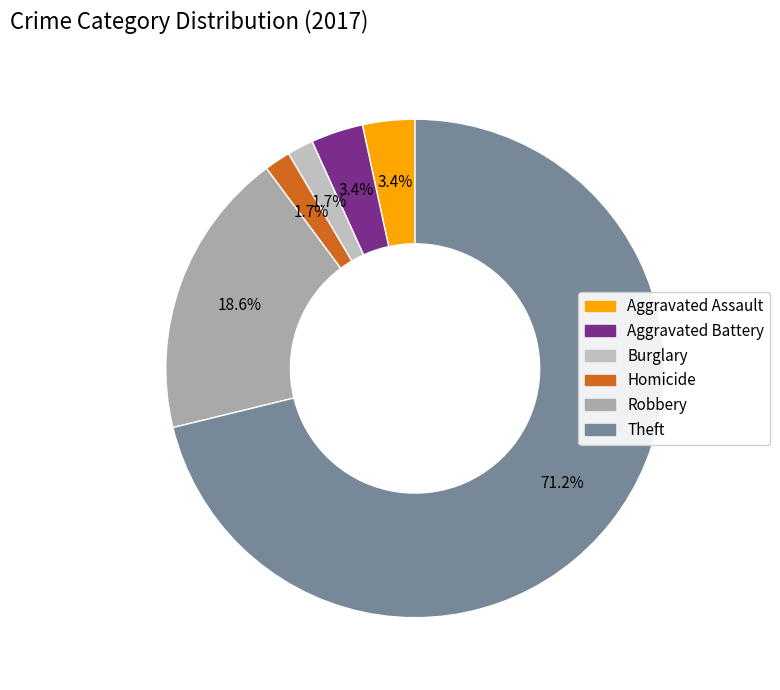

Count the number of slices in the pie.

6